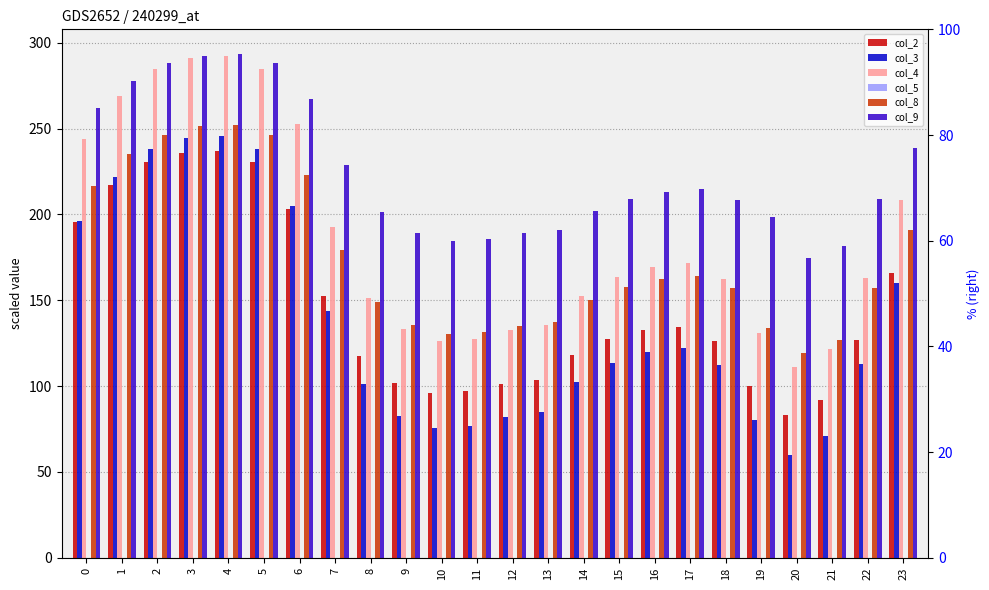

What is the difference between the second highest and second lowest values in the col_8 series?

124.2